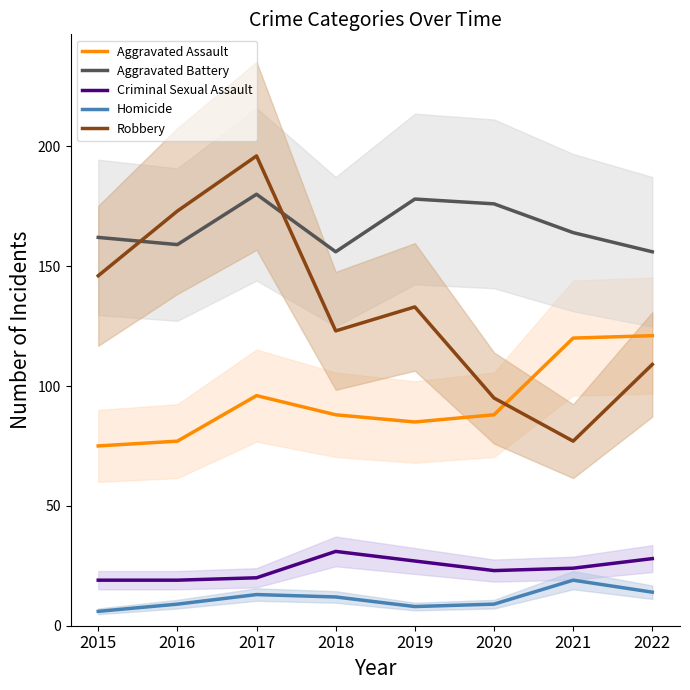

Is it true that Robbery equals 173 at 2016?

True